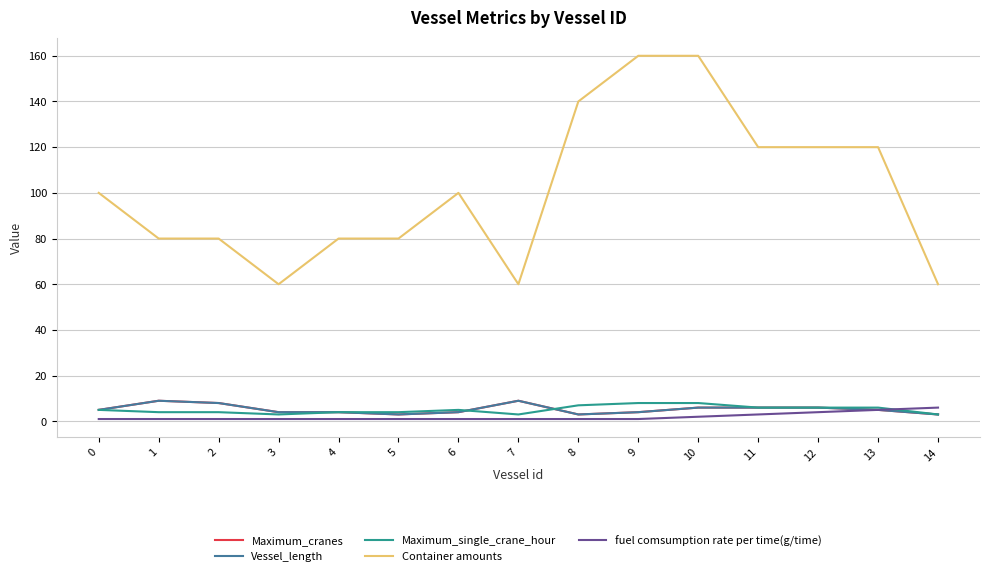

Reading left to right, list all the values displayed in this chart.

Maximum_cranes: 5	9	8	4	4	3	4	9	3	4	6	6	6	5	3
Vessel_length: 5	9	8	4	4	3	4	9	3	4	6	6	6	5	3
Maximum_single_crane_hour: 5	4	4	3	4	4	5	3	7	8	8	6	6	6	3
Container amounts: 100	80	80	60	80	80	100	60	140	160	160	120	120	120	60
fuel comsumption rate per time(g/time): 1	1	1	1	1	1	1	1	1	1	2	3	4	5	6